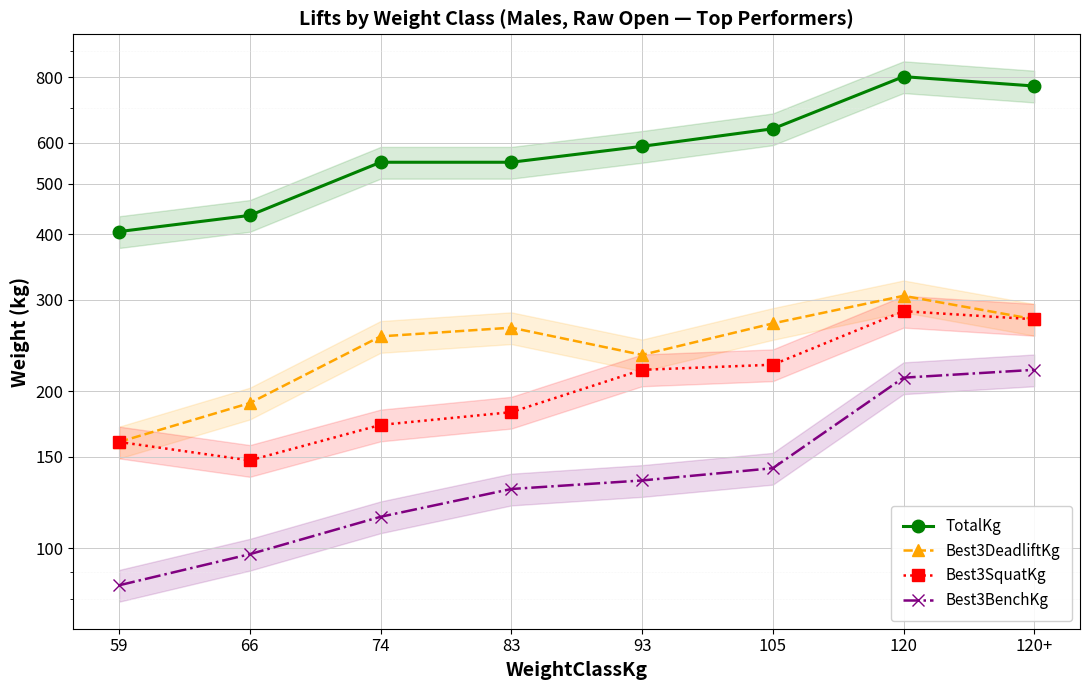

Reading left to right, transcribe all the data shown in this chart.

TotalKg: 405.0	435.0	550.0	550.0	590.0	637.5	802.5	770.0
Best3DeadliftKg: 160.0	190.0	255.0	265.0	235.0	270.0	305.0	275.0
Best3SquatKg: 160.0	147.5	172.5	182.5	220.0	225.0	285.0	275.0
Best3BenchKg: 85.0	97.5	115.0	130.0	135.0	142.5	212.5	220.0